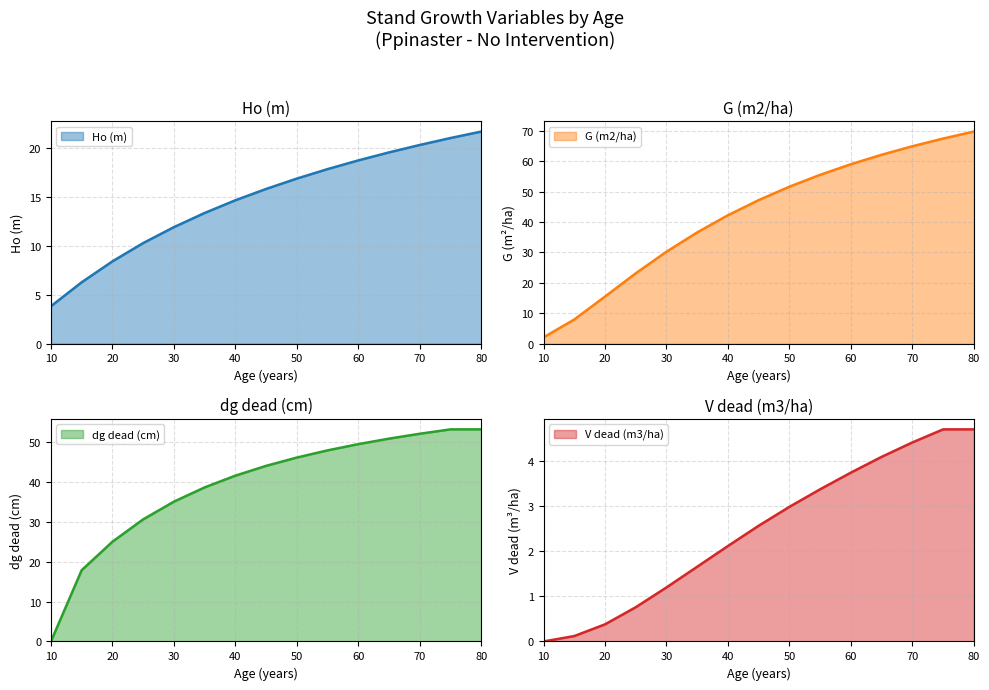

Which category has the highest value across all series?

80